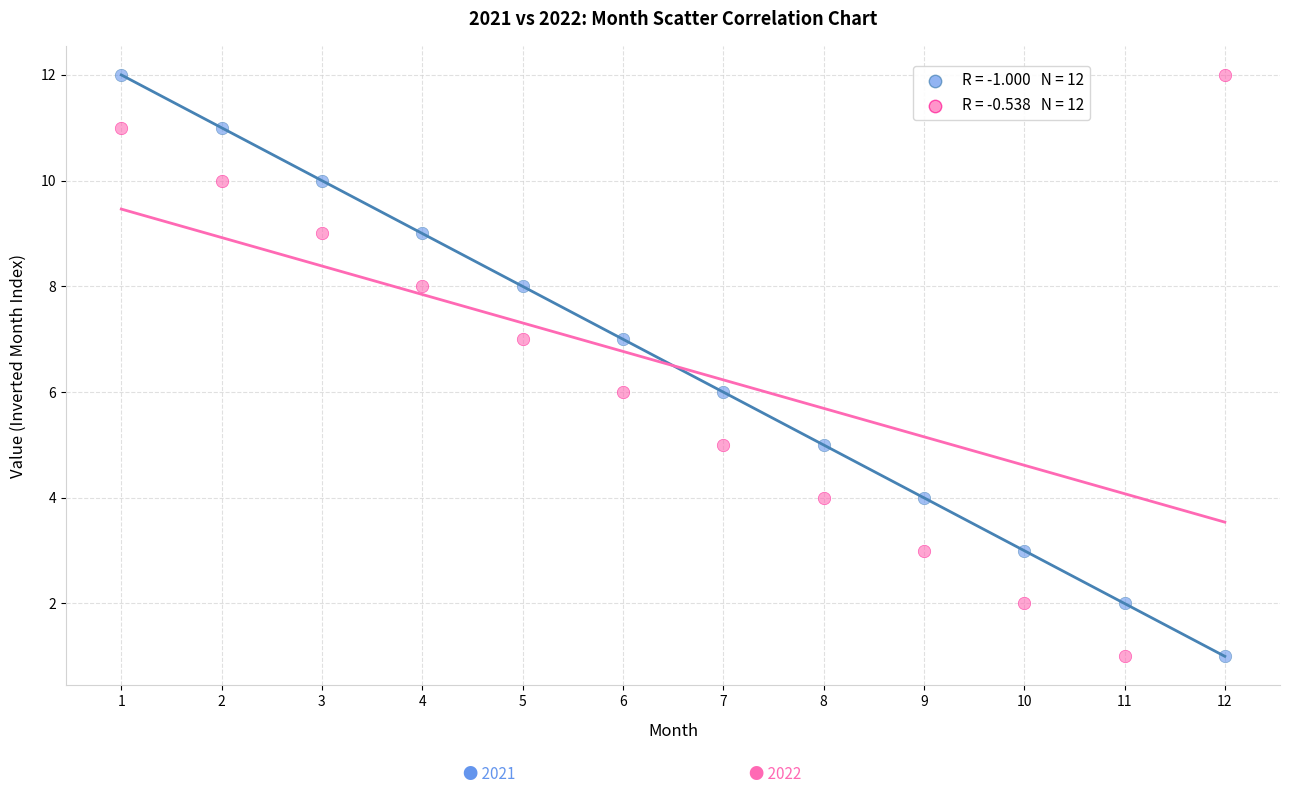

Across all data points, what is the range of Y values (max minus min)?

11